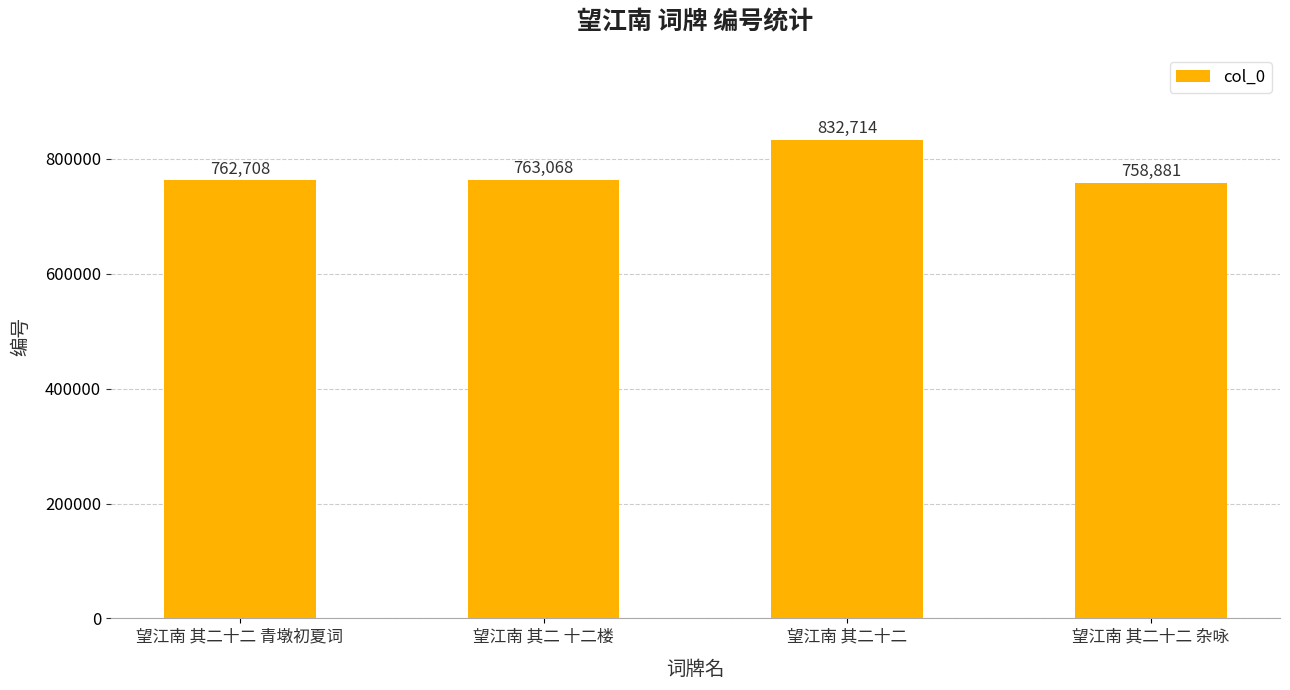

Rank the categories by value from lowest to highest.

望江南 其二十二 杂咏, 望江南 其二十二 青墩初夏词, 望江南 其二 十二楼, 望江南 其二十二